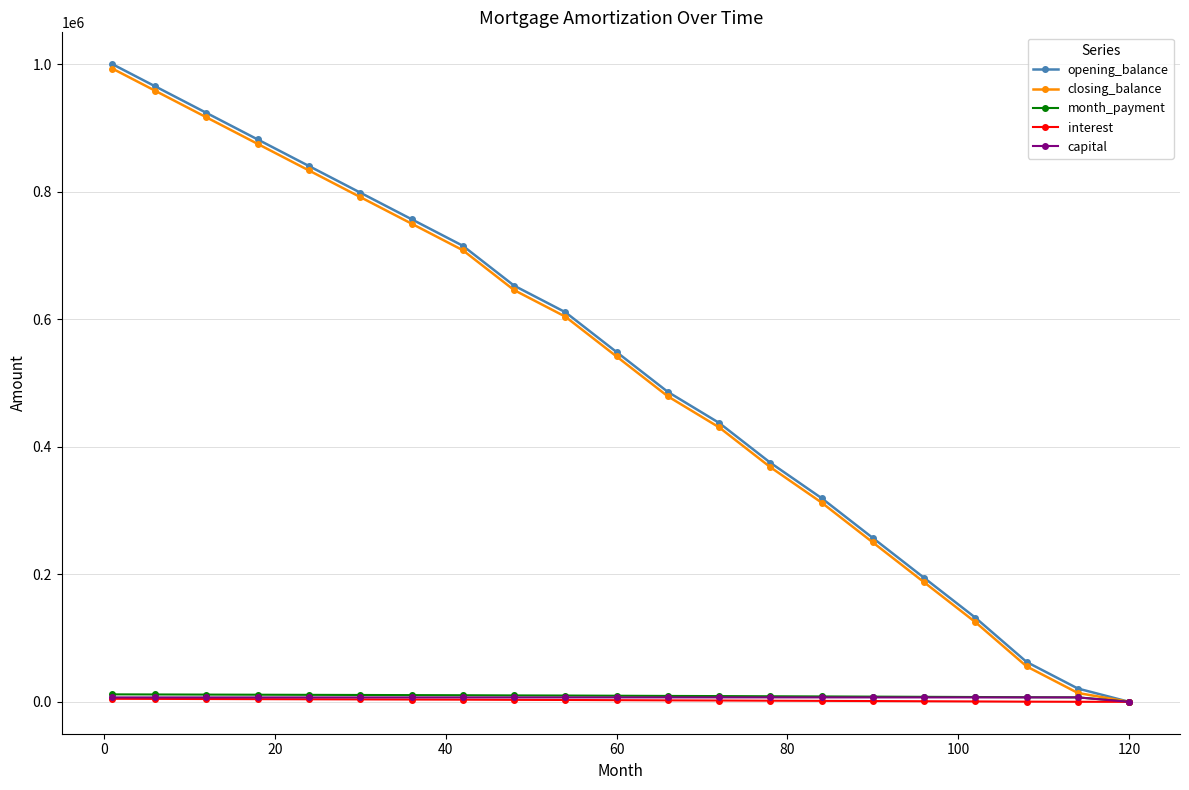

True or false: closing_balance has more than 1 interior local peaks.

False